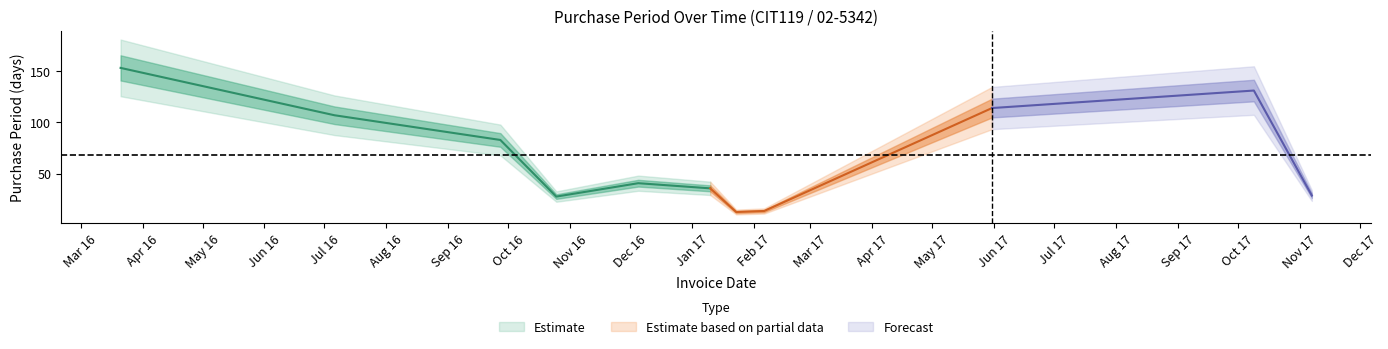

The value at 2016-09-27 is 133. True or false?

False